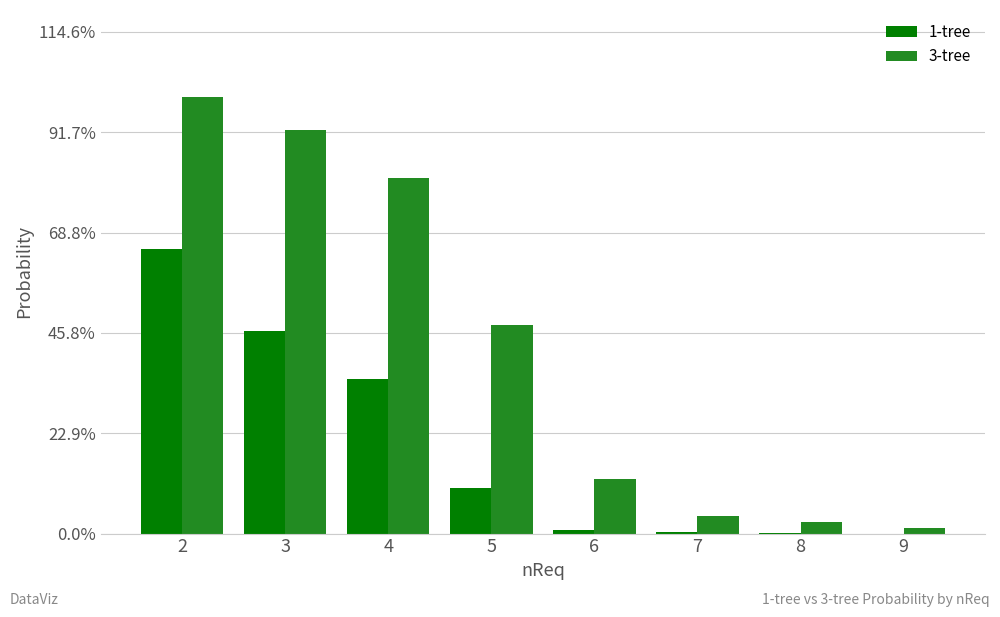

List the series in order of their peak value, lowest first.

1-tree, 3-tree